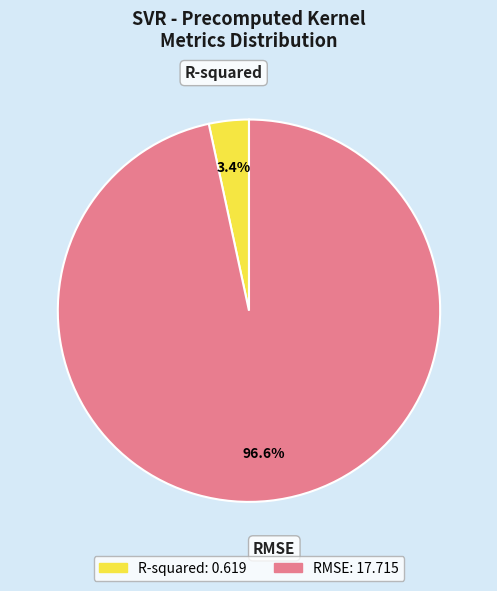

To the nearest percent, what is the difference between the RMSE and R-squared slice percentages?

93%